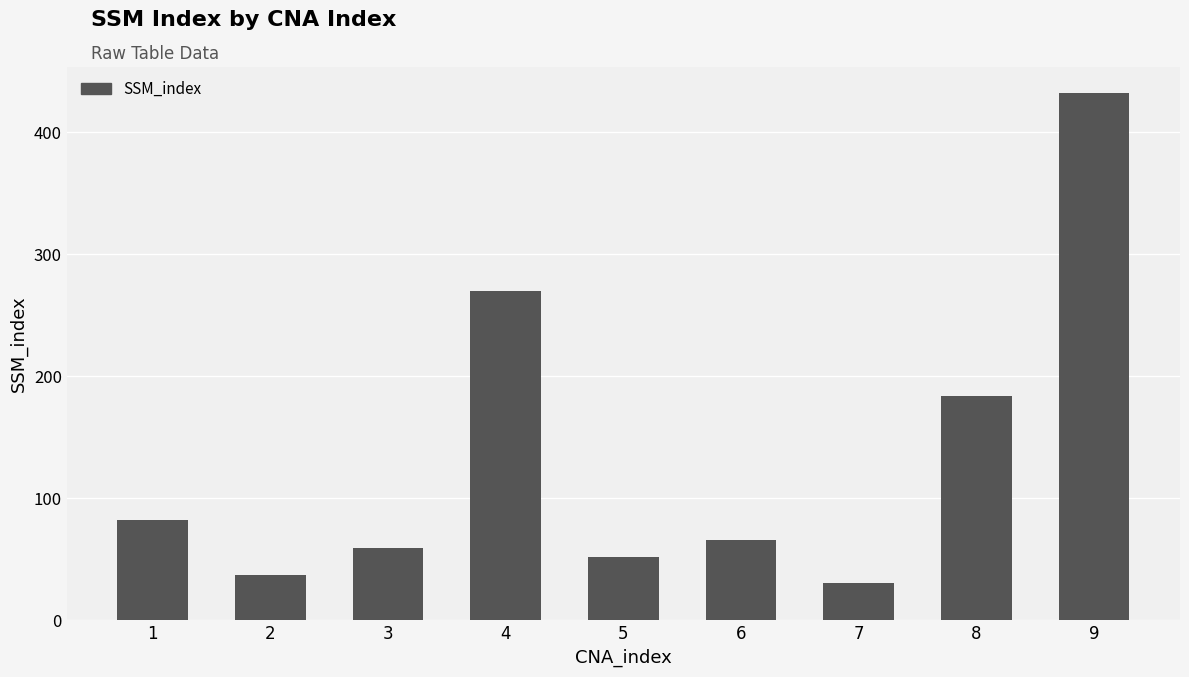

Reading right to left, extract all data points from this chart.

432	184	31	66	52	270	59	37	82